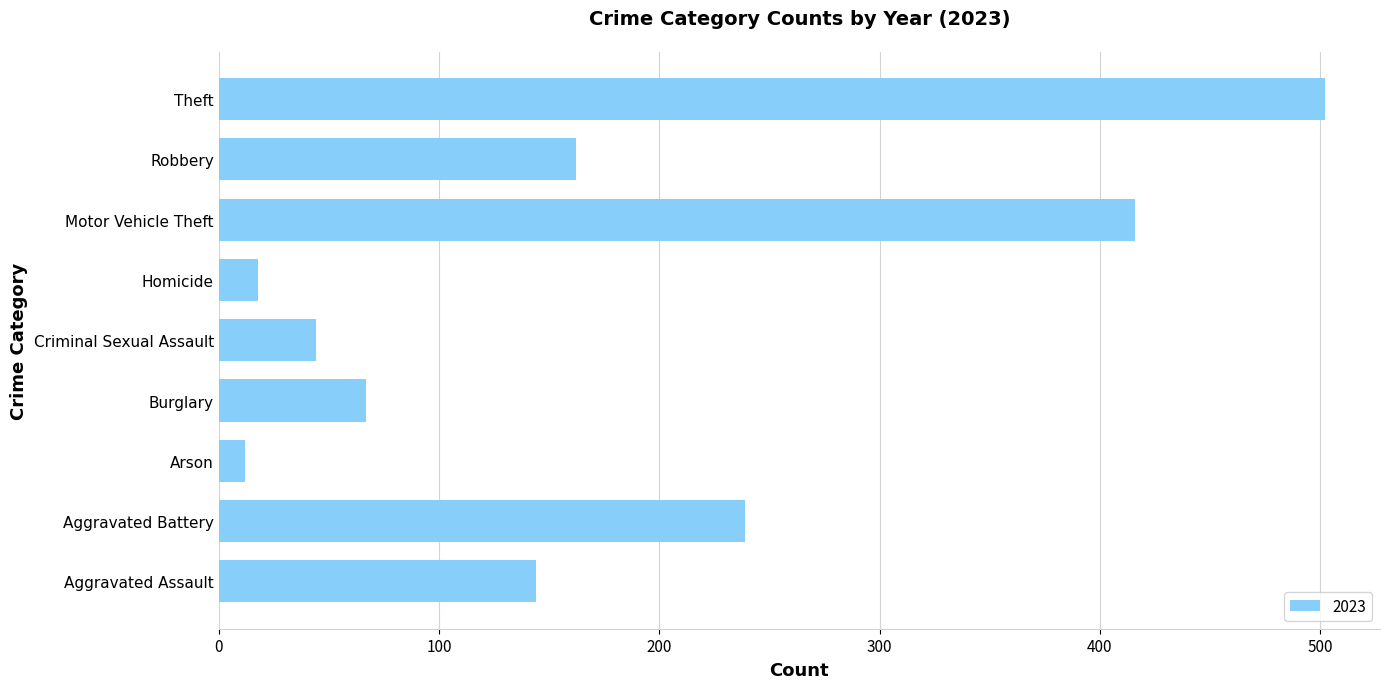

What is the average value?

178